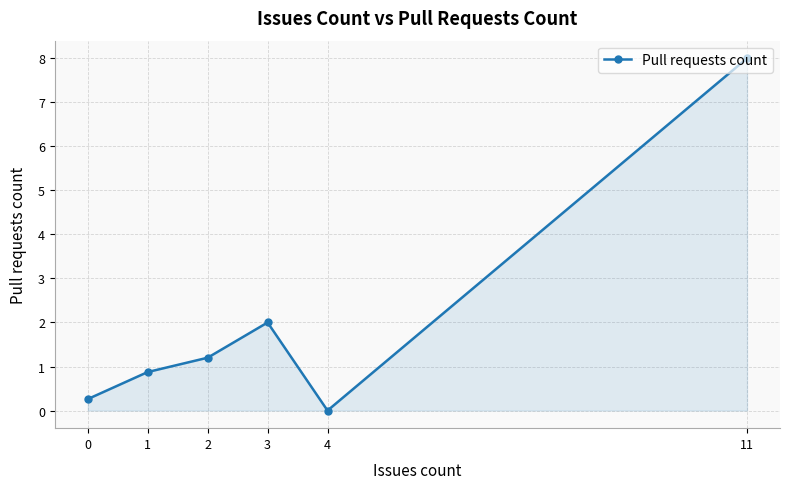

What is the maximum value shown in the chart?

8.0